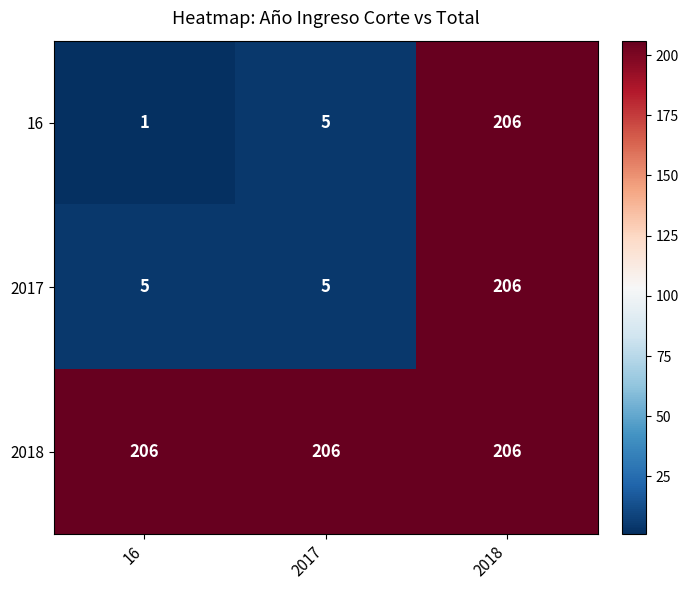

Which series has the widest spread of values?

16